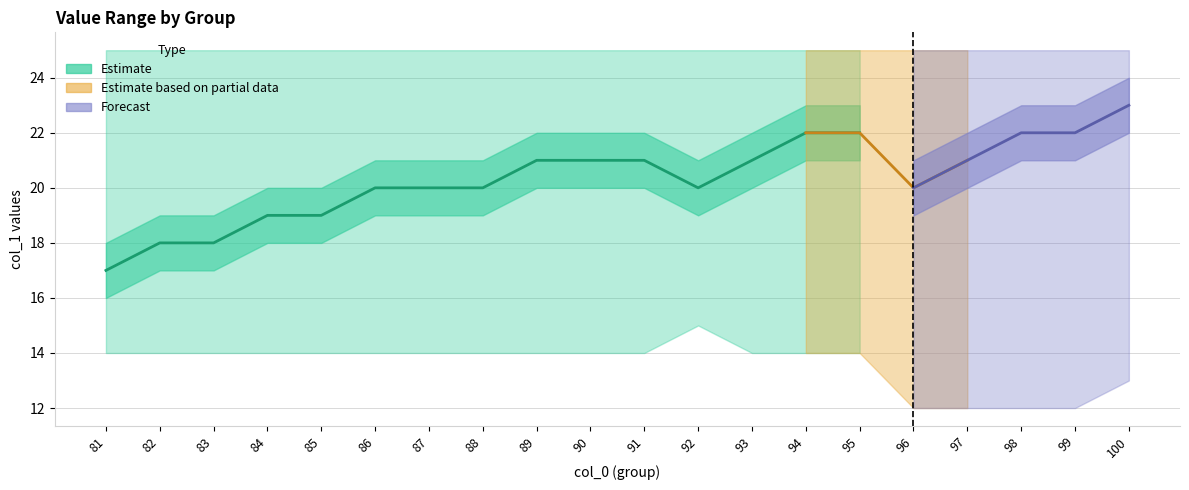

What is the lowest value of the high series?

25